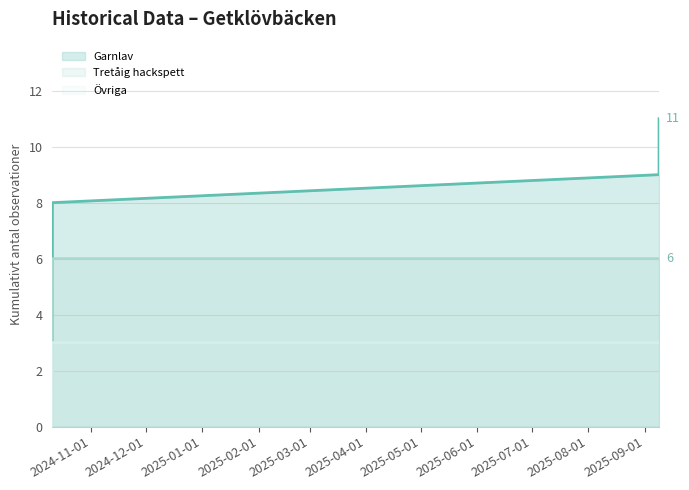

What is the change in value from 2024-10-10 16:34 to 2024-10-10 16:37?

+2